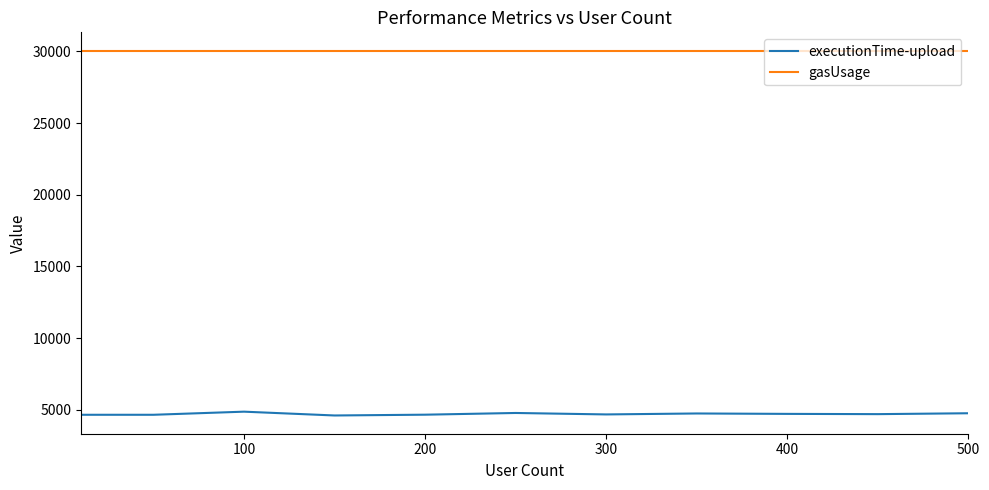

Rank the series by their maximum value, from highest to lowest.

gasUsage, executionTime-upload